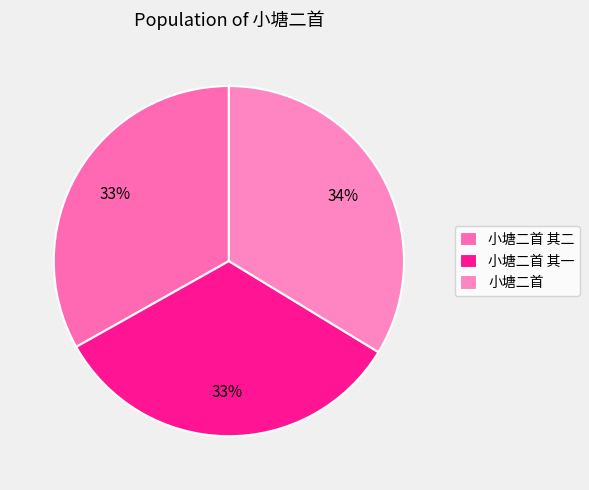

What percentage is the 小塘二首 其二 slice, to the nearest percent?

33%